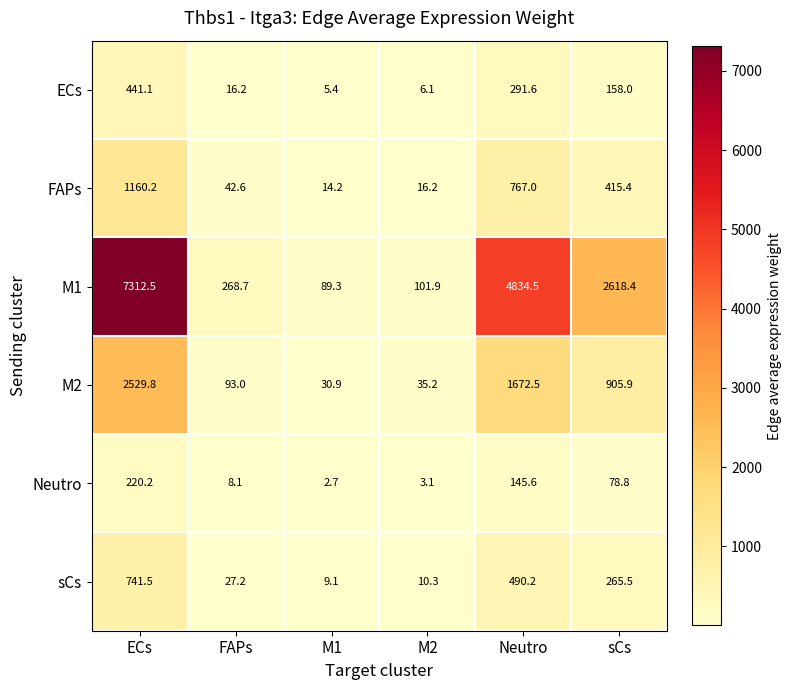

Read the ECs value at sCs.

158.0